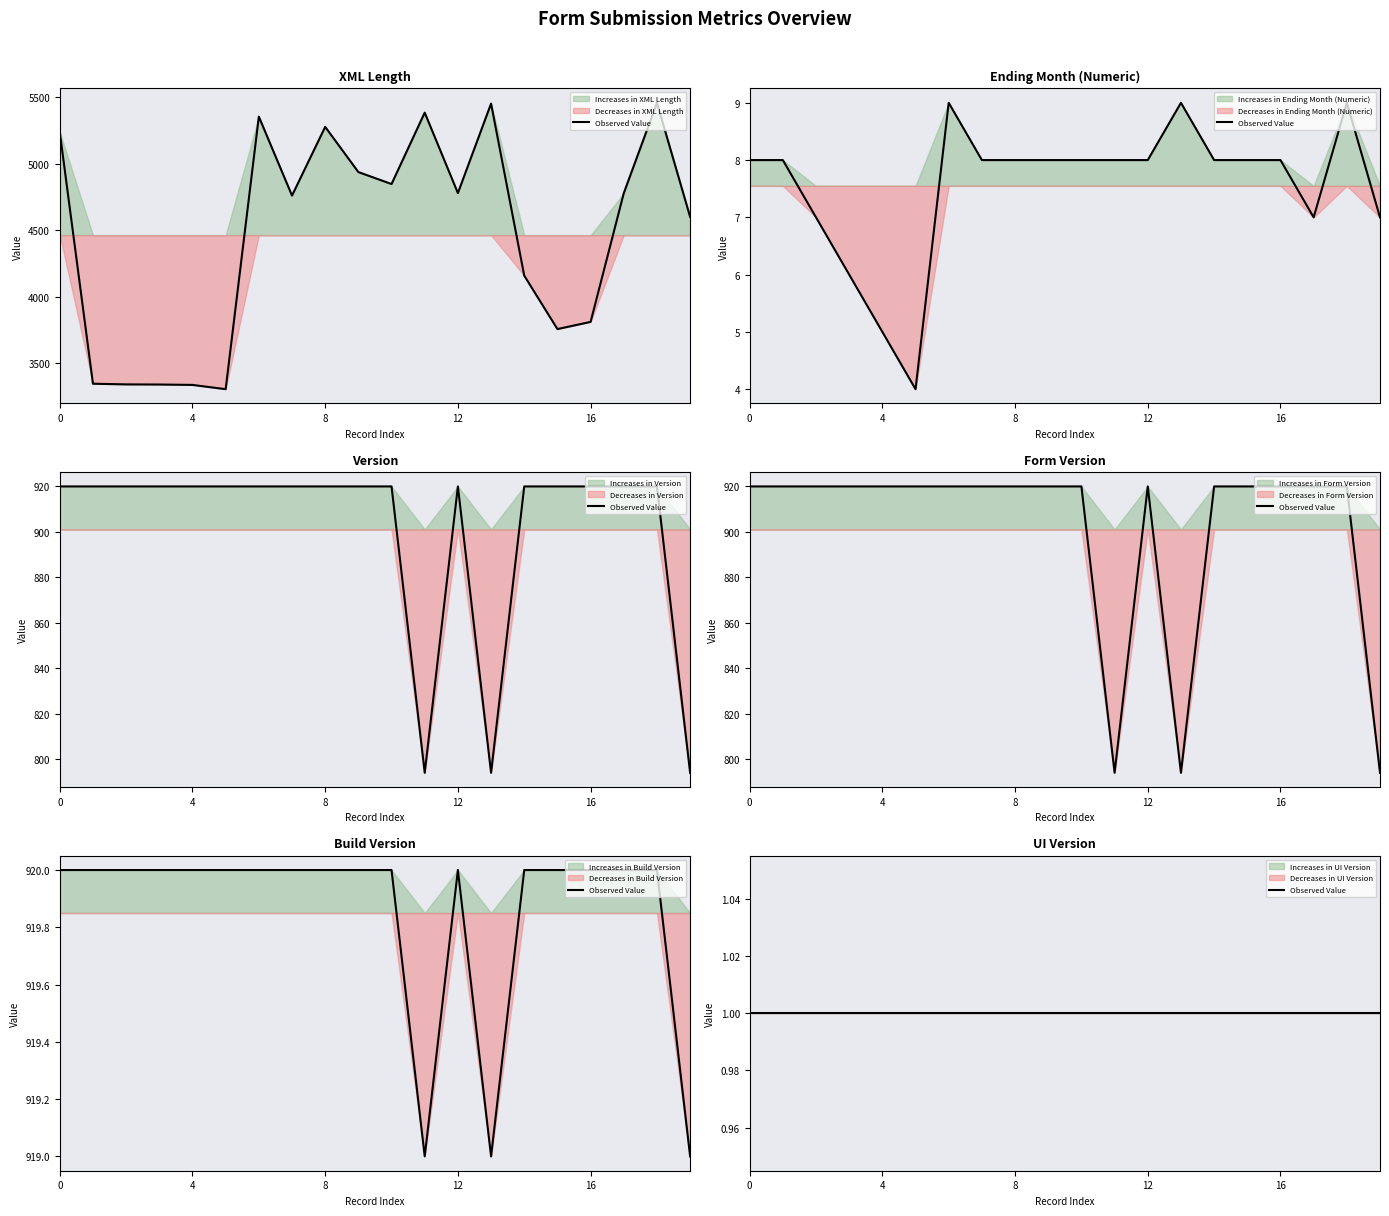

What is the total value across all series at 11?

7901